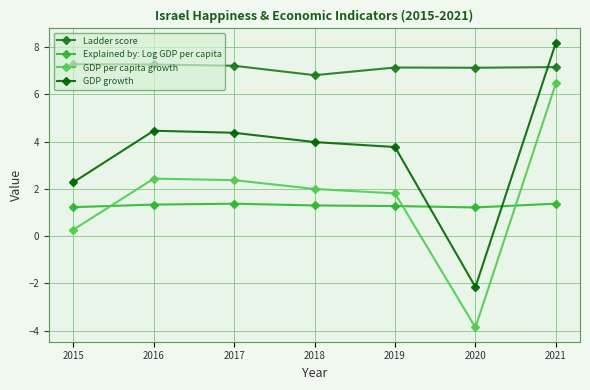

The value of GDP growth at 2019 is 3.8. True or false?

True